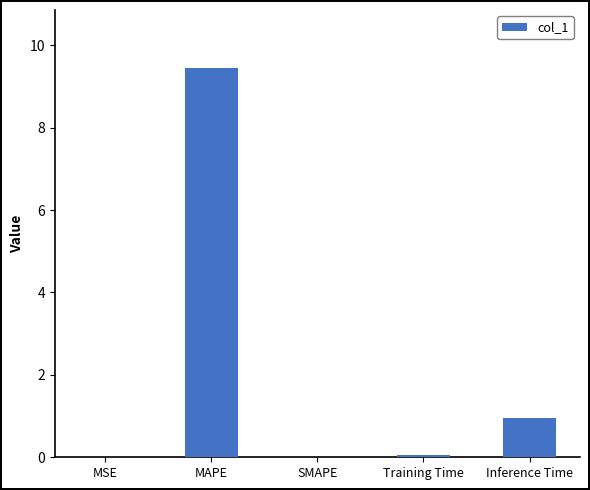

What is the sum of all values?

10.4